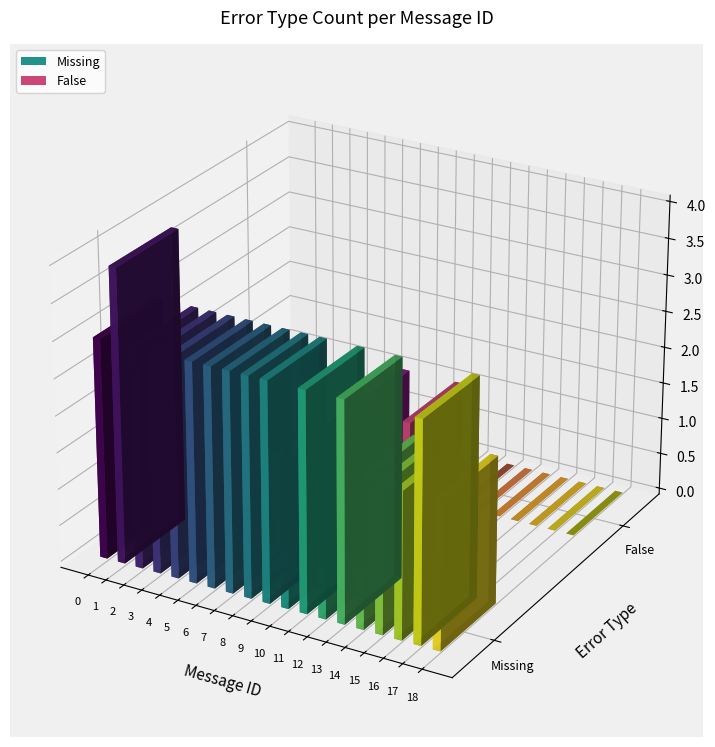

At which category is the sum across all series the highest?

1